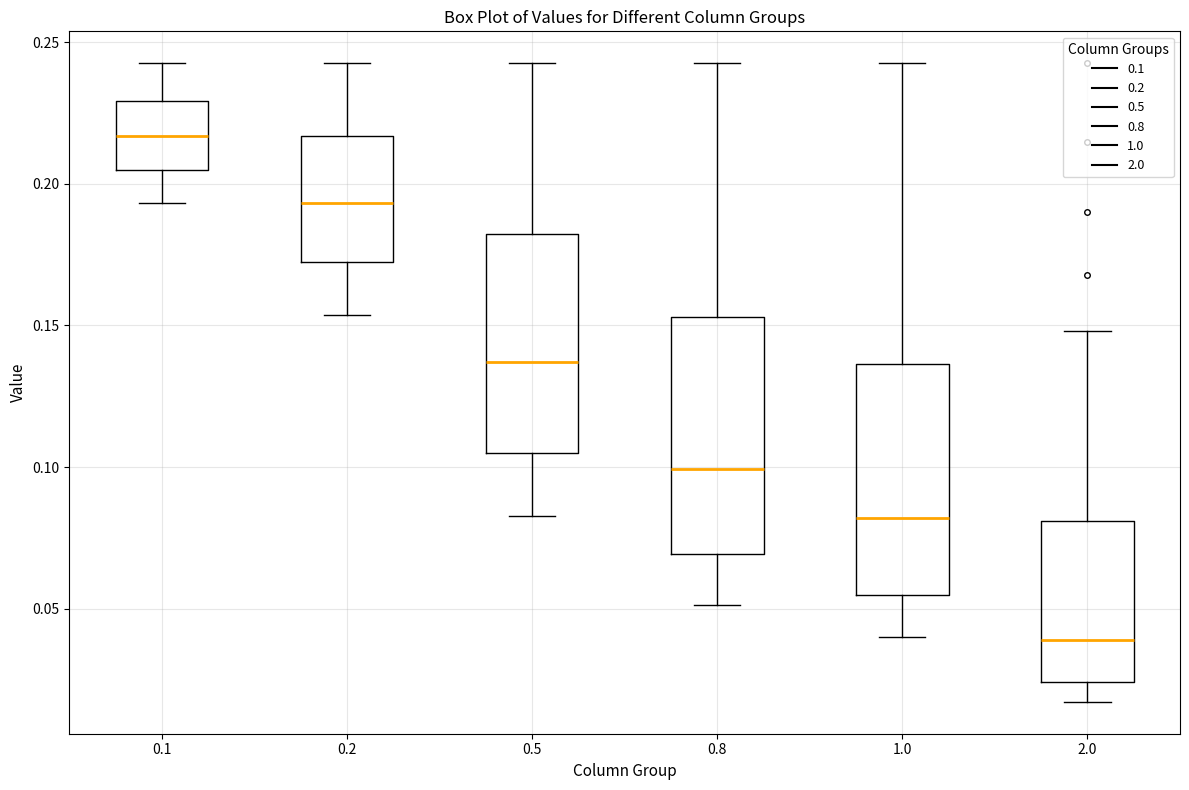

Reading left to right, read every box against the y-axis: the position of its median line, the range the box covers, and the ends of its whiskers. The values are not printed on the chart, so give them approximately, as read against the axis.

0.1: median 0.215, box 0.205 to 0.230, whiskers 0.195 to 0.245
0.2: median 0.195, box 0.170 to 0.215, whiskers 0.155 to 0.245
0.5: median 0.135, box 0.105 to 0.180, whiskers 0.085 to 0.245
0.8: median 0.100, box 0.070 to 0.155, whiskers 0.050 to 0.245
1.0: median 0.080, box 0.055 to 0.135, whiskers 0.040 to 0.245
2.0: median 0.040, box 0.025 to 0.080, whiskers 0.015 to 0.150